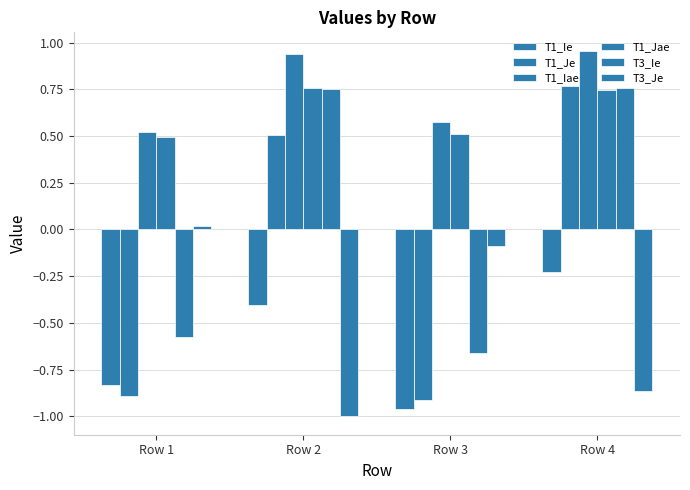

What is the difference between the highest and lowest values at Row 3?

1.5